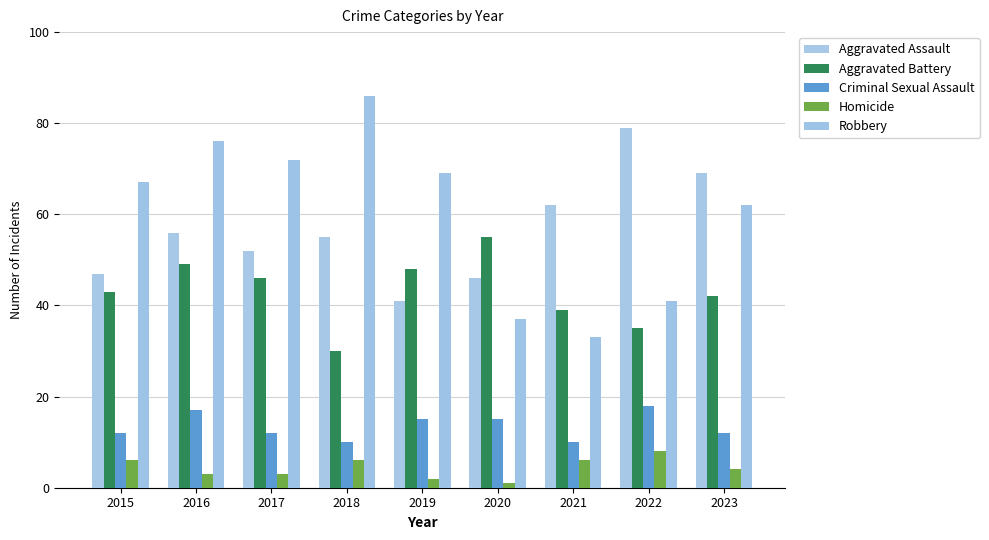

What is the value of the Robbery bar at the 7th from the left?

33